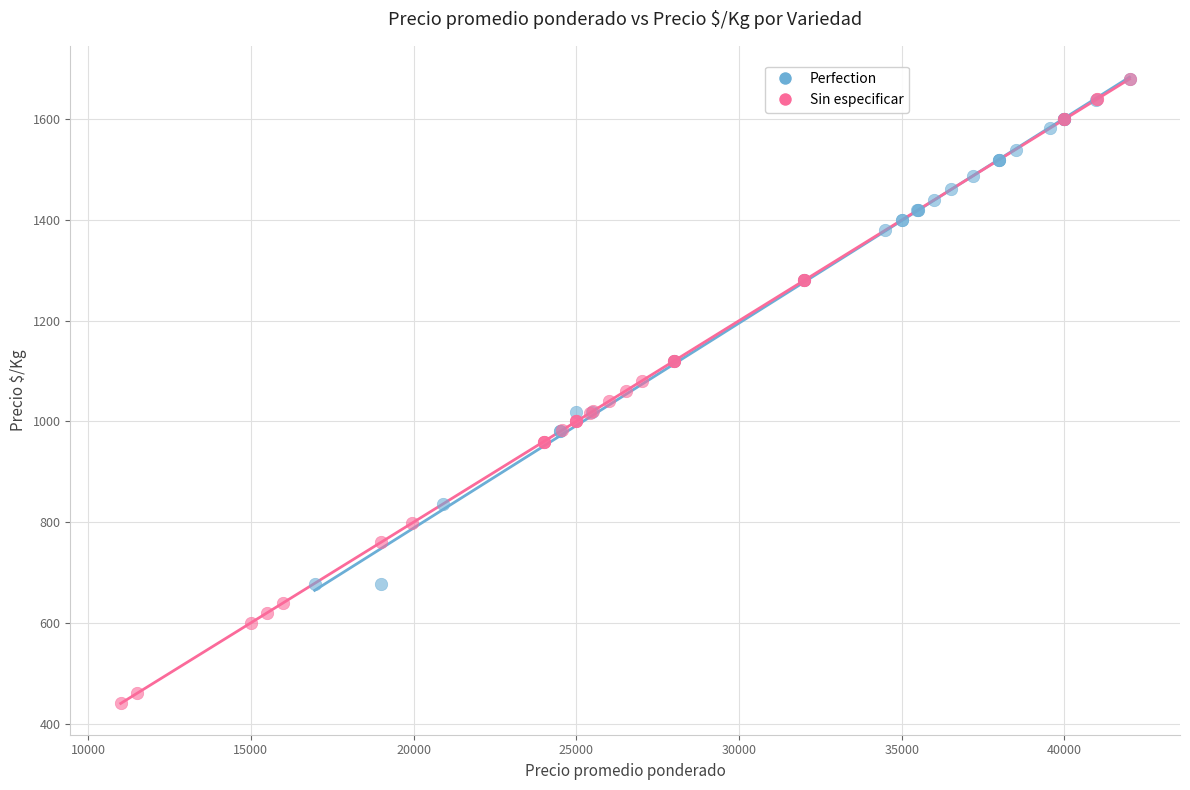

Which series has the largest Y range (max minus min)?

Sin especificar